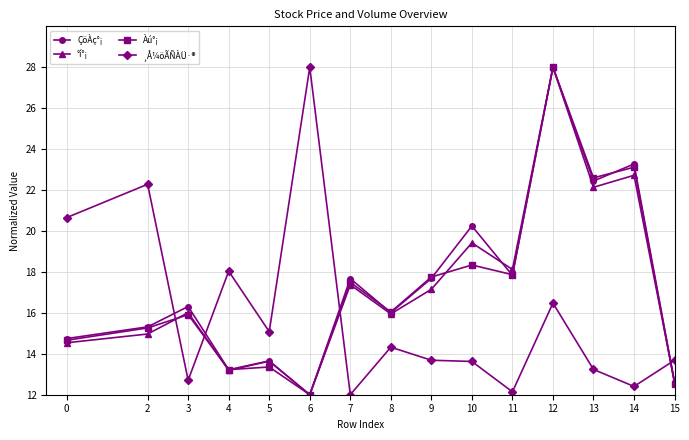

What is the difference between the maximum and minimum values in the °í°¡ series?

16.0